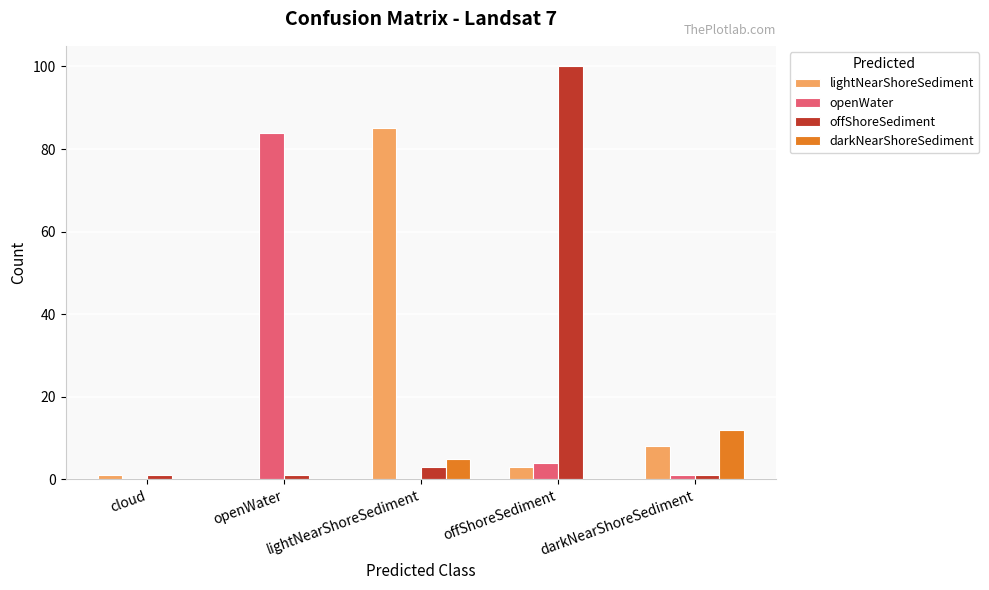

What is the maximum value shown in the chart?

100